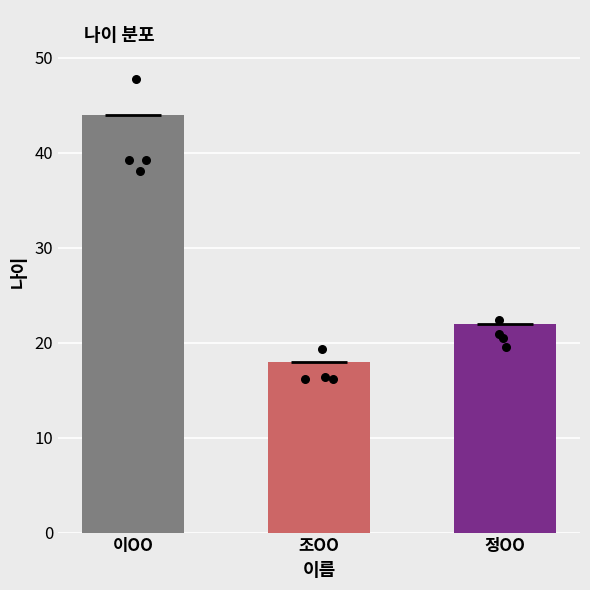

Approximately how many times larger is the value at 정OO compared to 조OO?

1.2